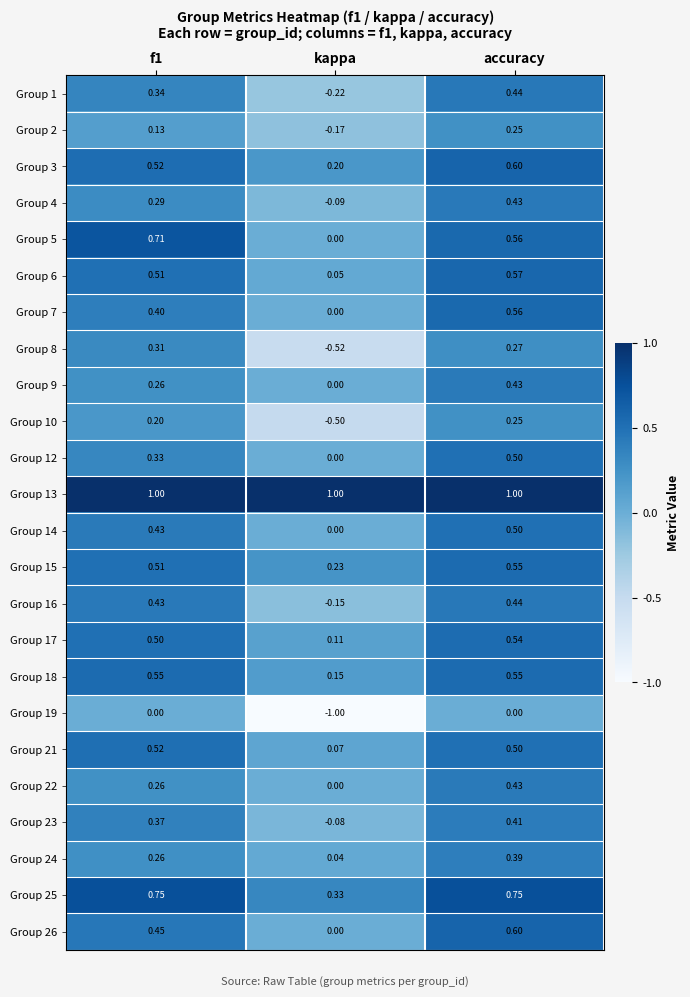

What is the total value across all series at kappa?

-0.5